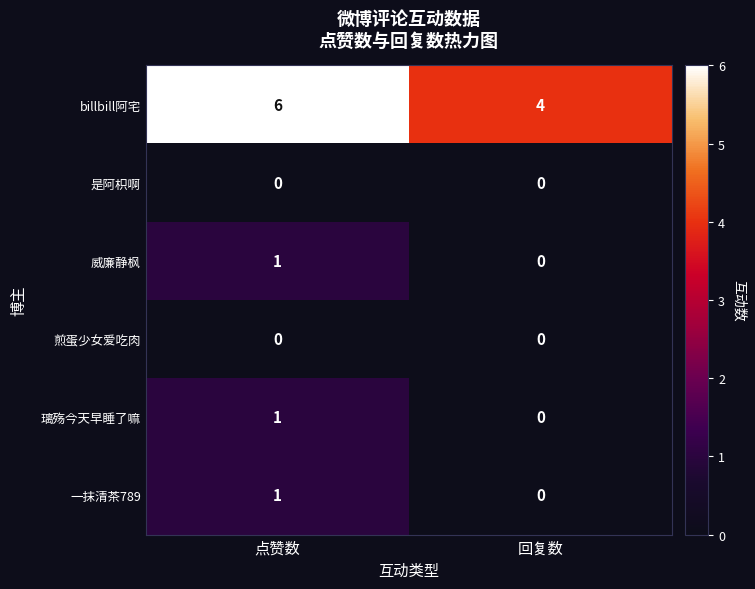

True or false: 威廉静枫 has a value of 1 at 点赞数.

True